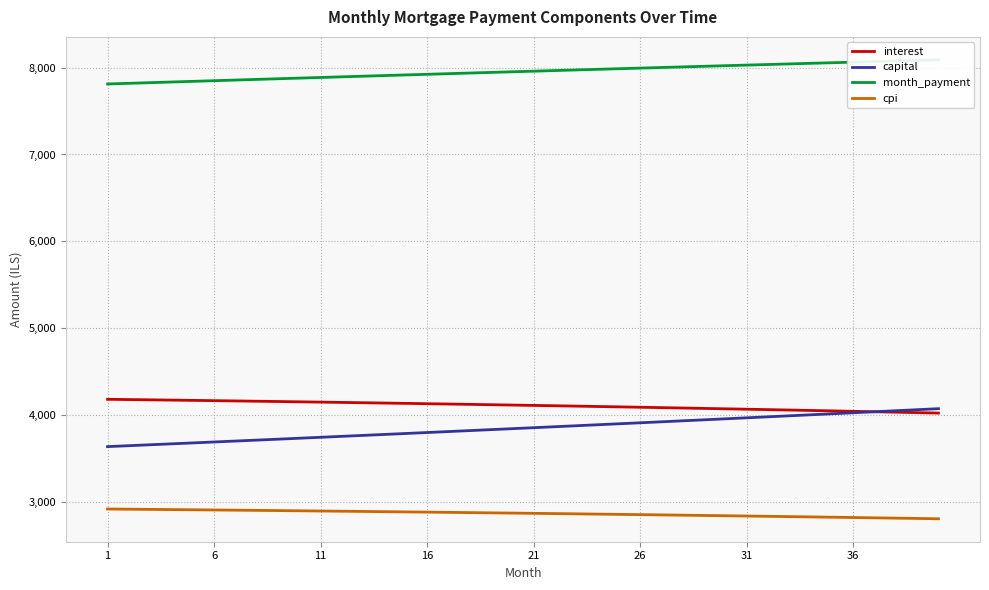

True or false: interest and cpi intersect in this chart.

False